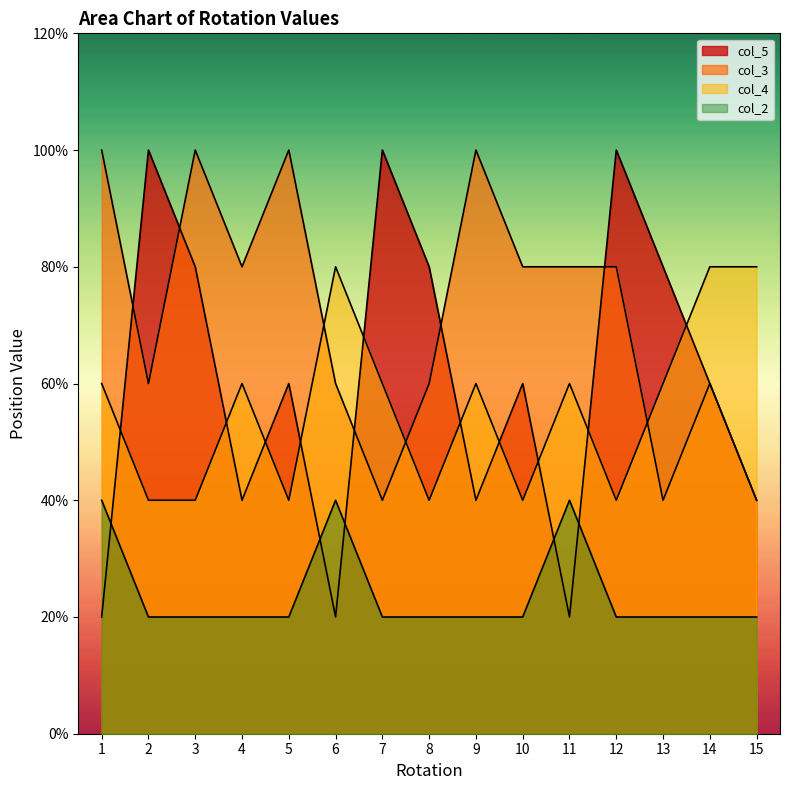

How many data points in col_4 are less than 3?

6